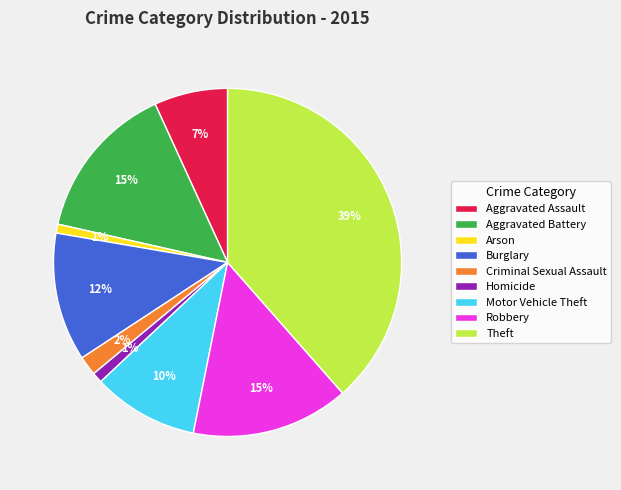

What is the ratio of the value at Aggravated Battery to the value at Motor Vehicle Theft?

1.5